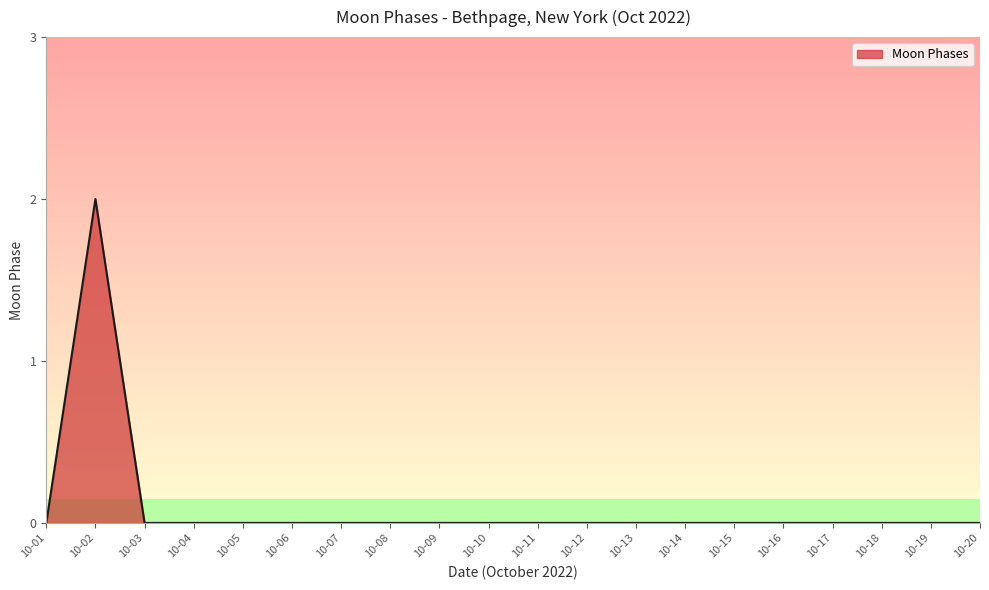

Is it true that the value at 10-14 is 0?

True